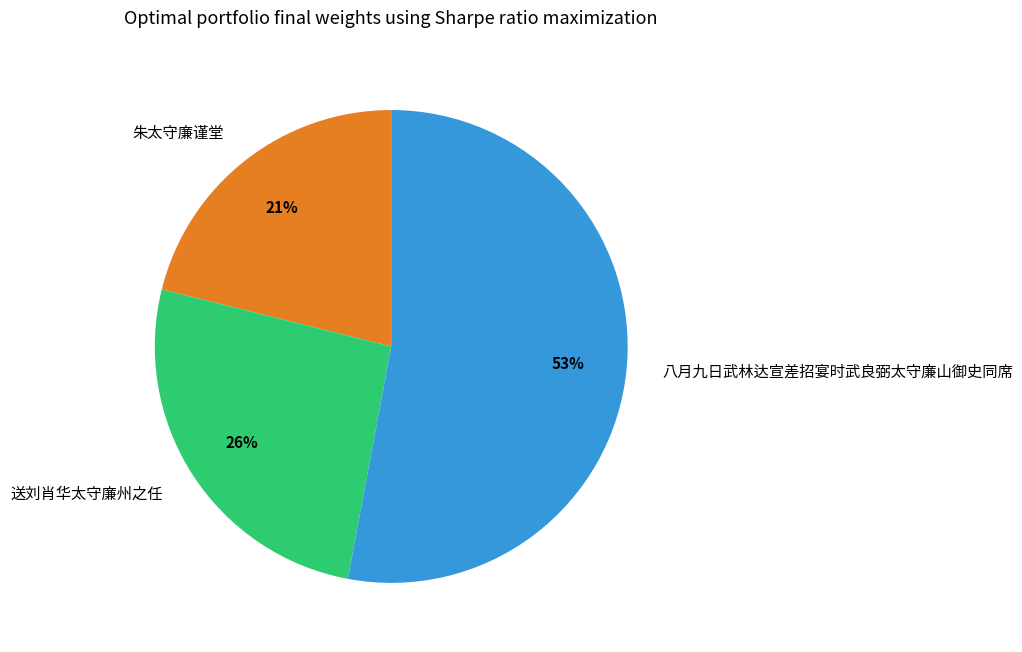

To the nearest percent, what is the difference between the 送刘肖华太守廉州之任 and 八月九日武林达宣差招宴时武良弼太守廉山御史同席 slice percentages?

27%